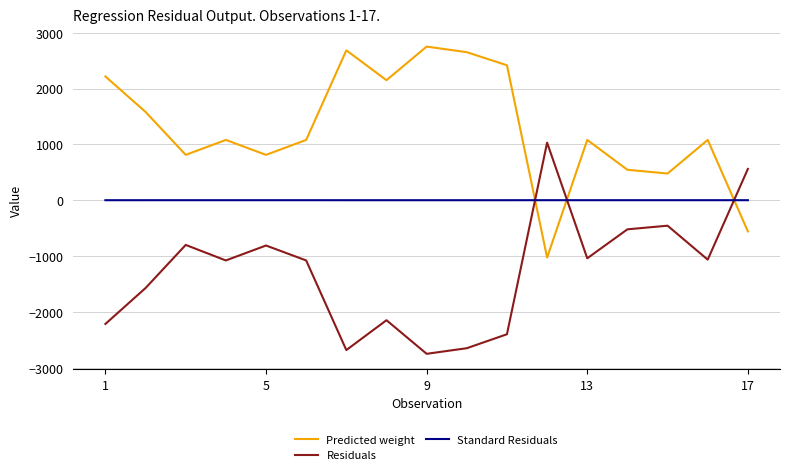

Rank the series by their average value, from lowest to highest.

Residuals, Standard Residuals, Predicted weight